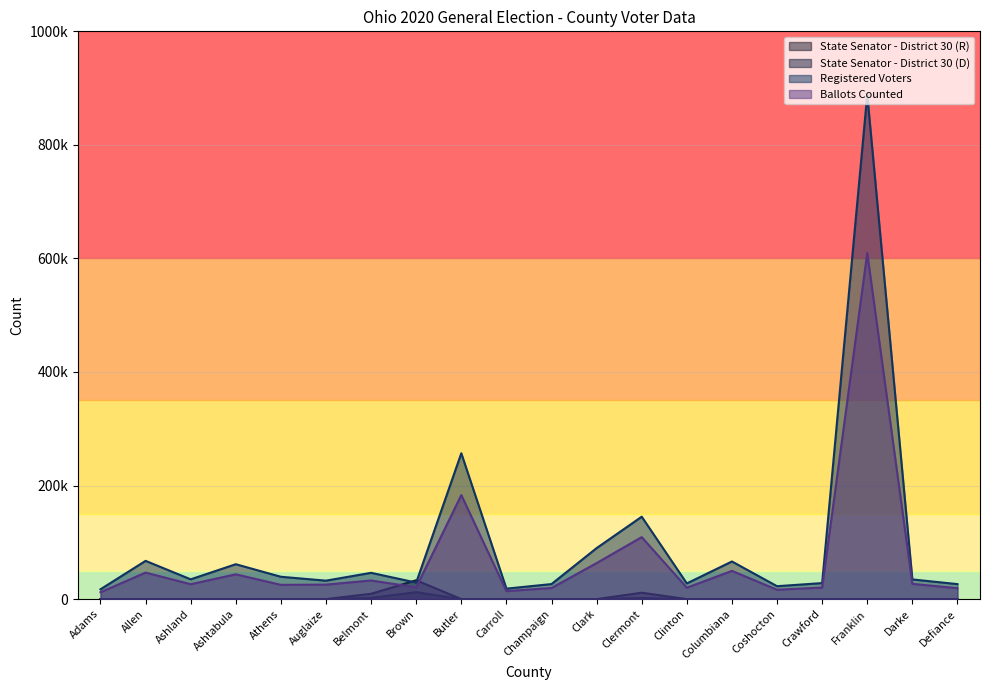

What is the sum of all State Senator - District 30 (D) values?

16162